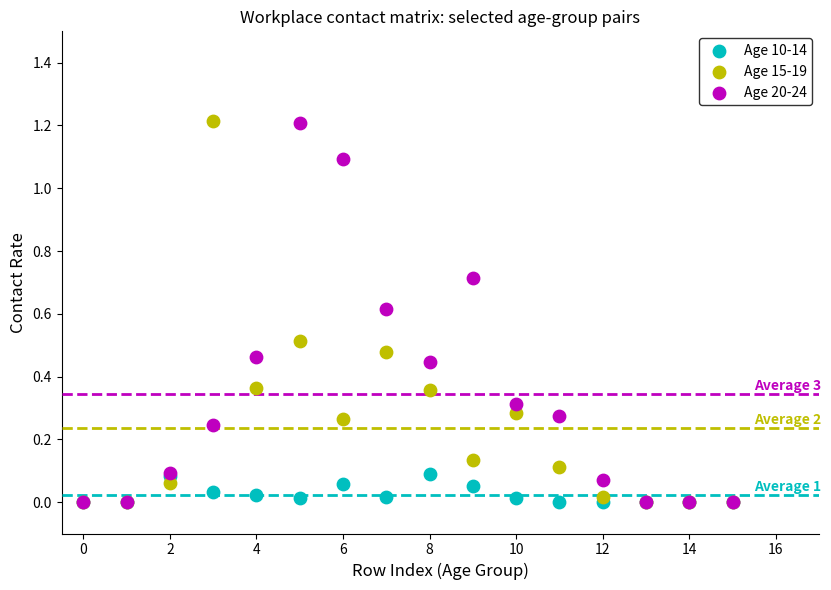

What are all the series names shown in the legend?

Age 10-14, Age 15-19, Age 20-24